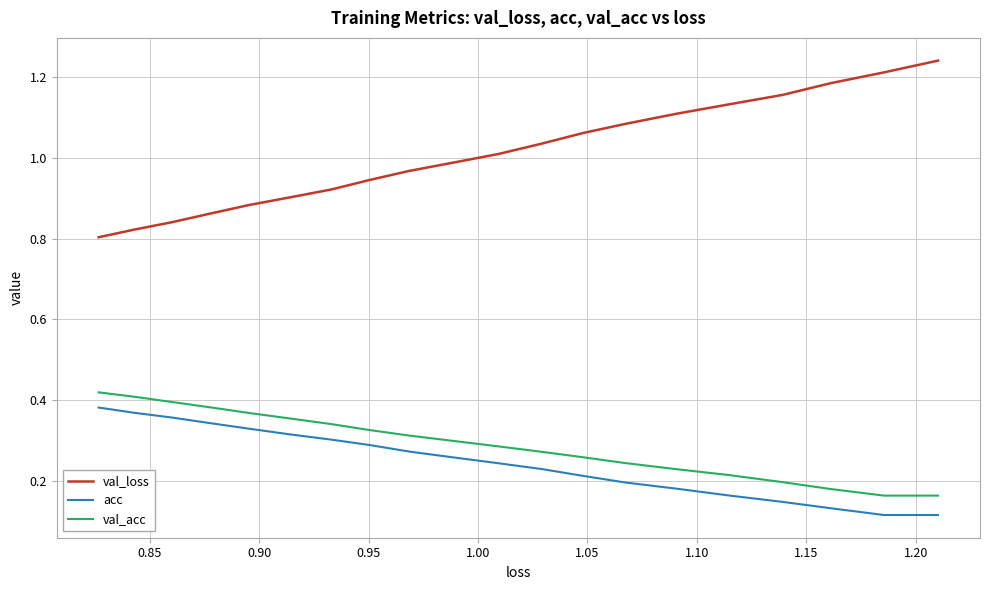

What is the sum of all val_loss values?

20.2